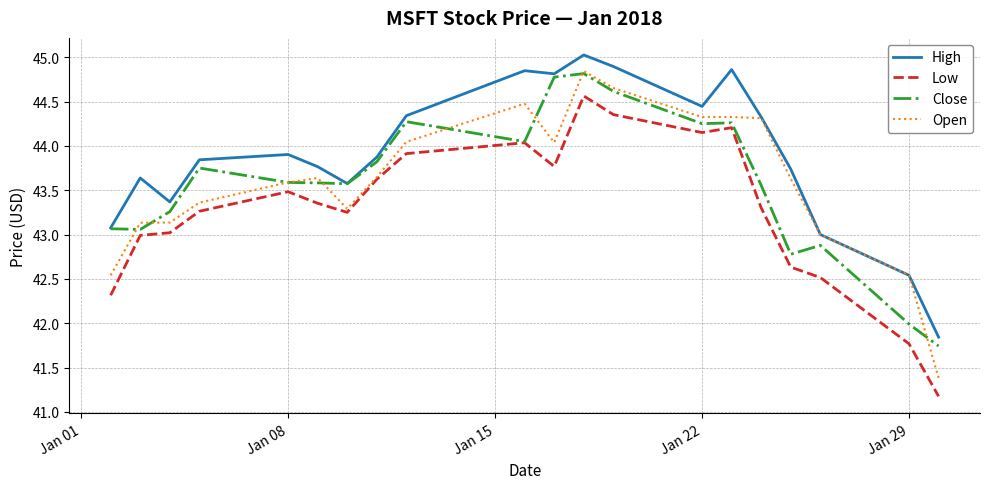

What is the minimum value for Open?

41.4